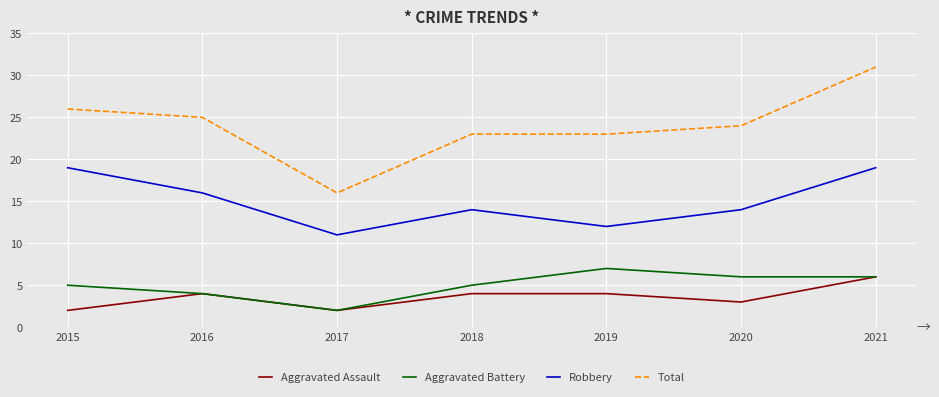

What is the maximum value for Total?

31